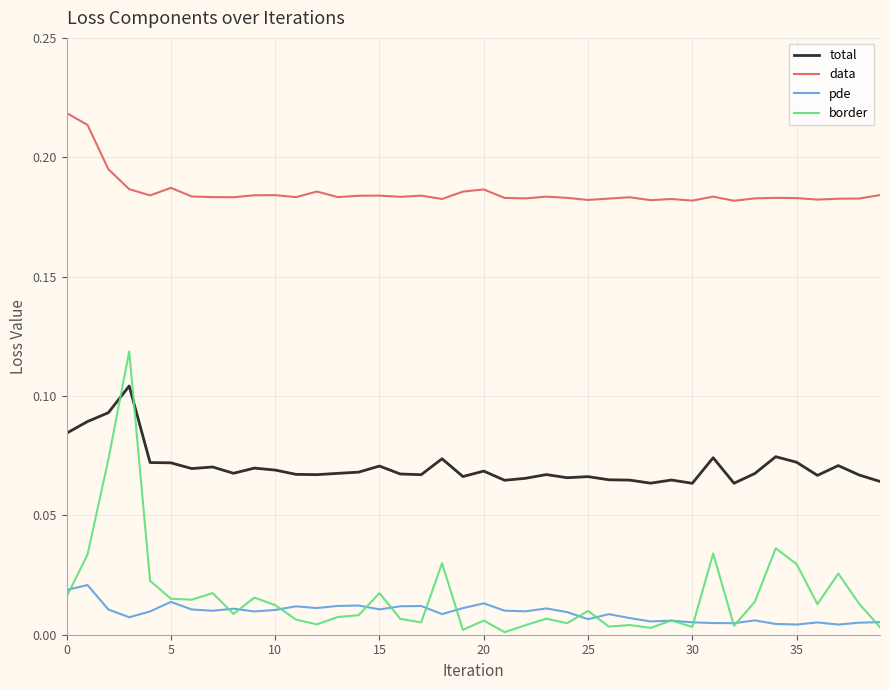

True or false: total and pde intersect in this chart.

False